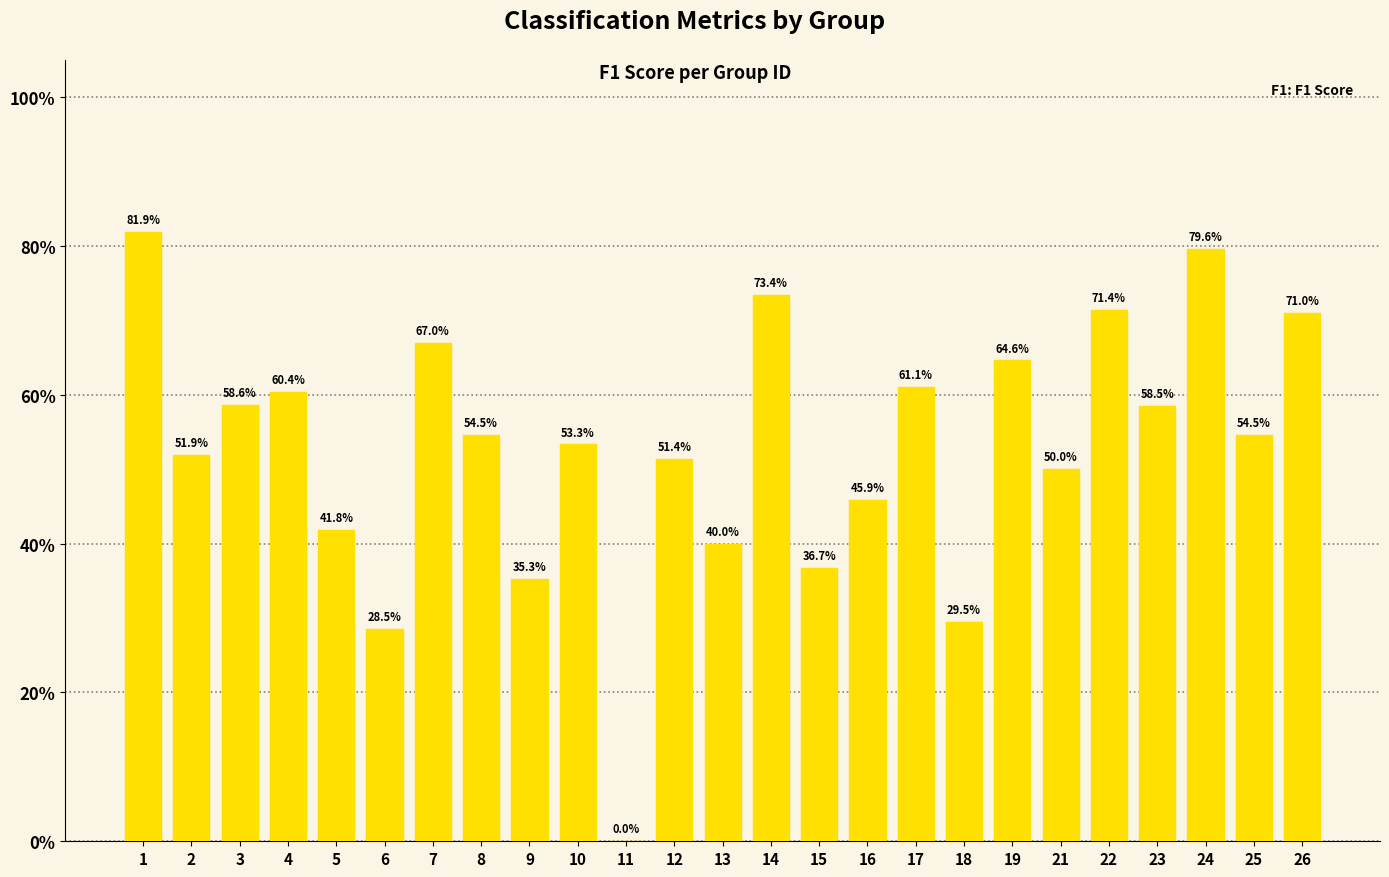

List the labels in order of value, smallest first.

11, 6, 18, 9, 15, 13, 5, 16, 21, 12, 2, 10, 8, 25, 23, 3, 4, 17, 19, 7, 26, 22, 14, 24, 1